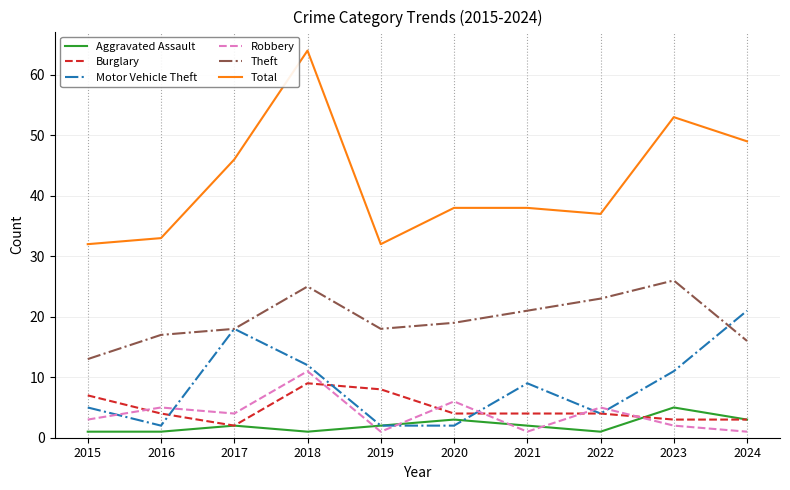

How many lines are shown in the chart?

6